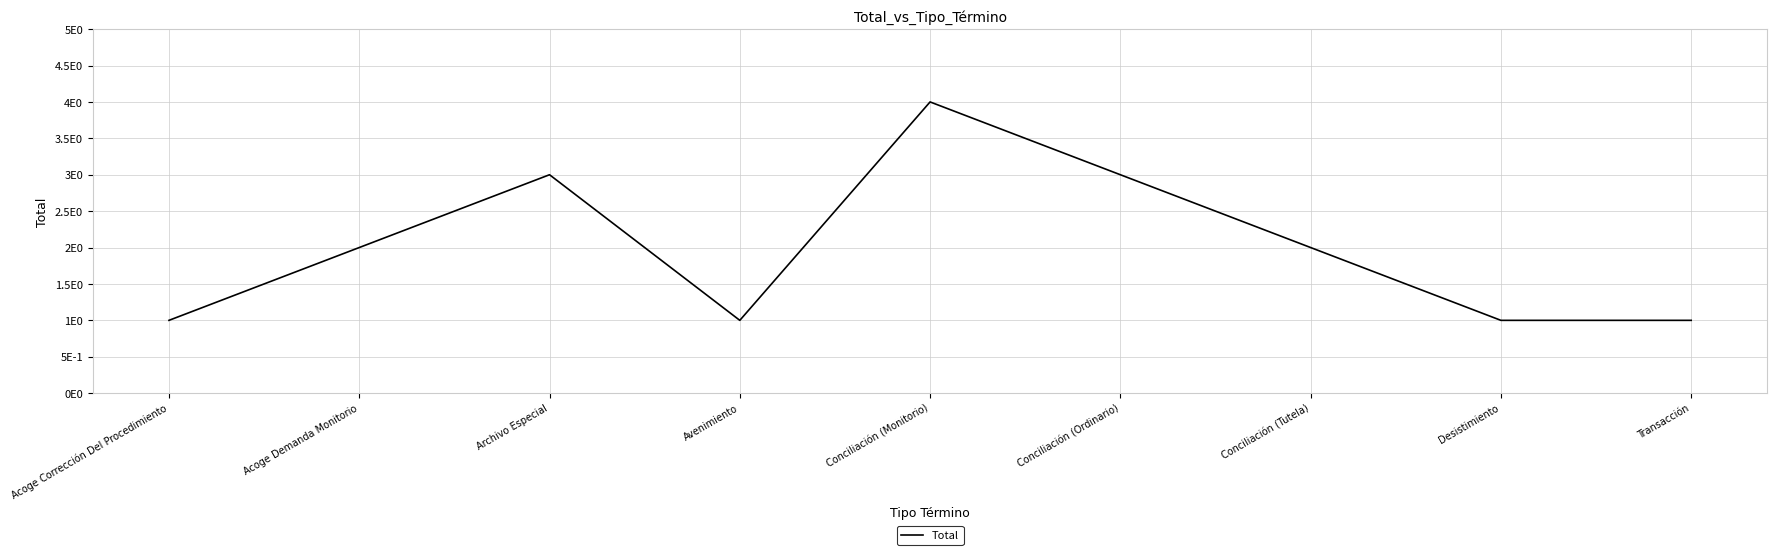

Where is the first local minimum?

Avenimiento